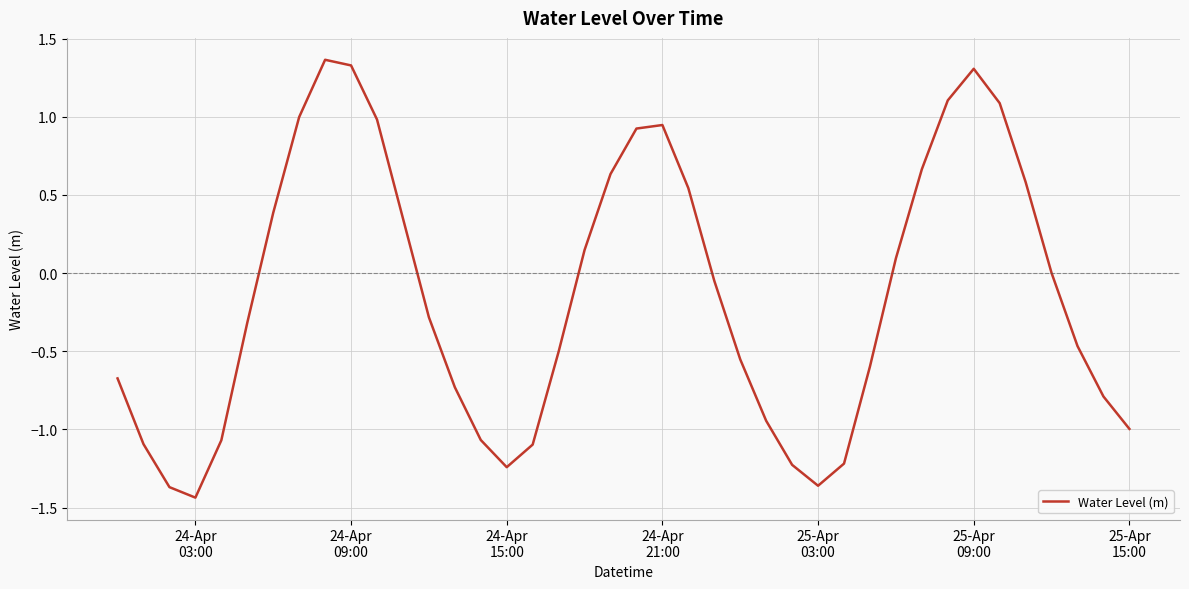

What is the average value?

-0.1